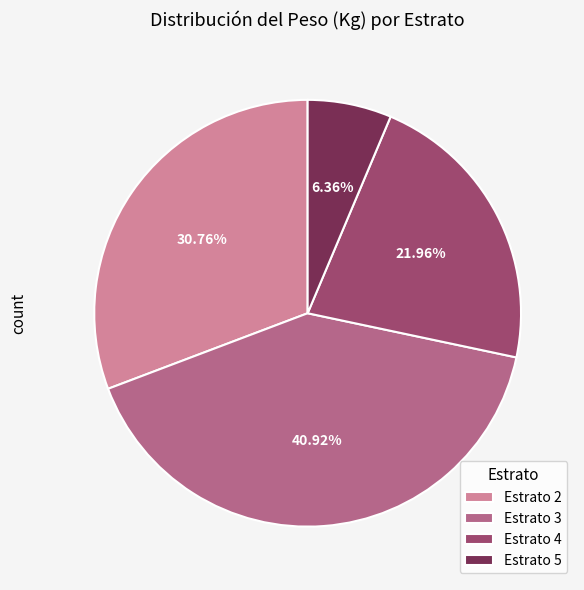

Do Estrato 2 and Estrato 4 together represent more than half of the pie?

Yes